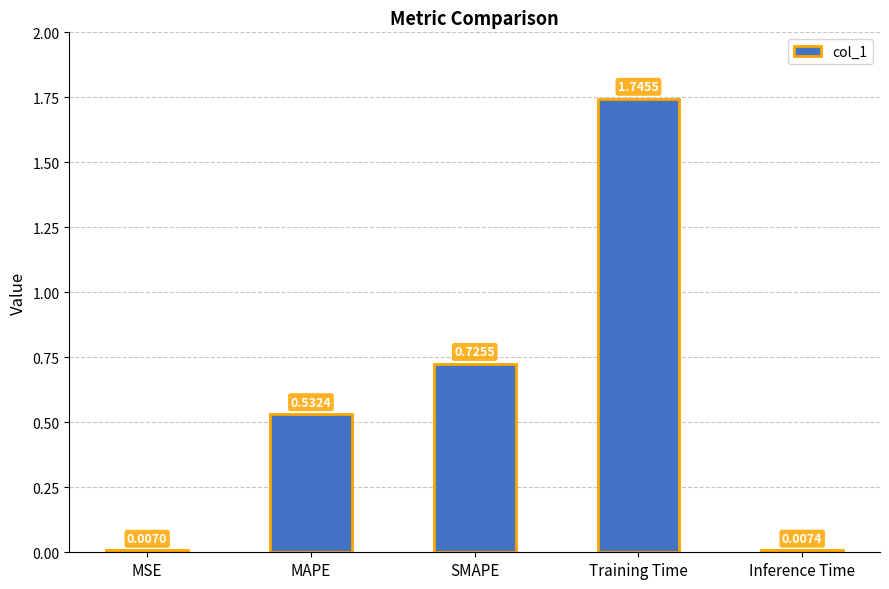

What is the difference between the values at MAPE and SMAPE?

0.2